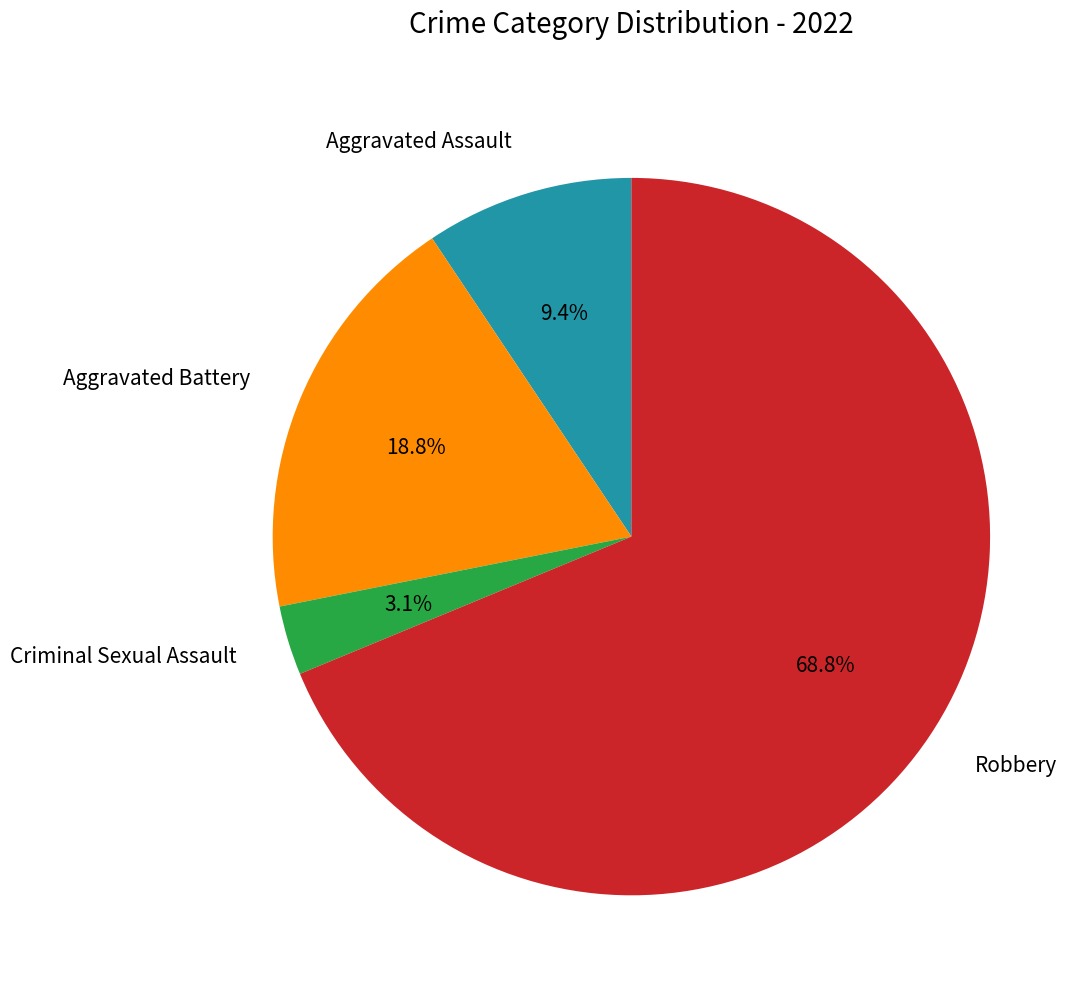

To the nearest percent, what percentage of the pie is Robbery?

69%